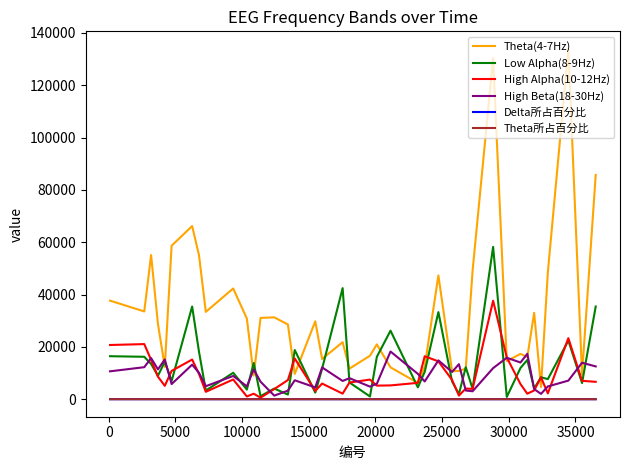

What is the minimum value for Theta(4-7Hz)?

4678.0